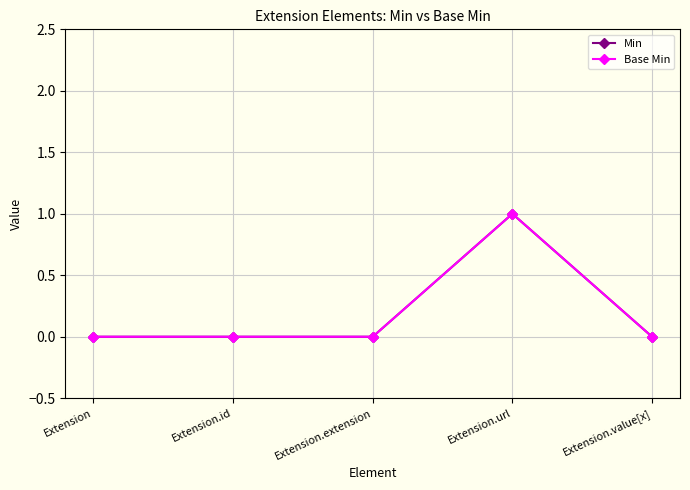

True or false: Base Min has more than 1 points higher than both neighbors.

False